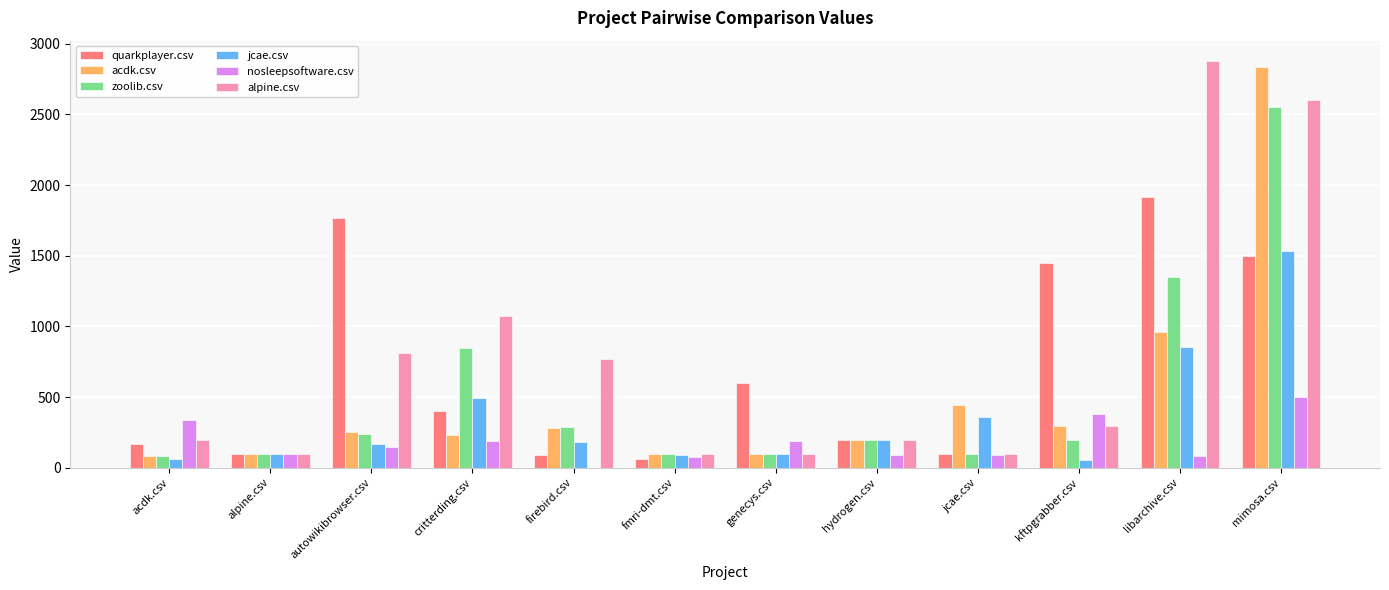

What is the sum of all nosleepsoftware.csv values?

2176.0